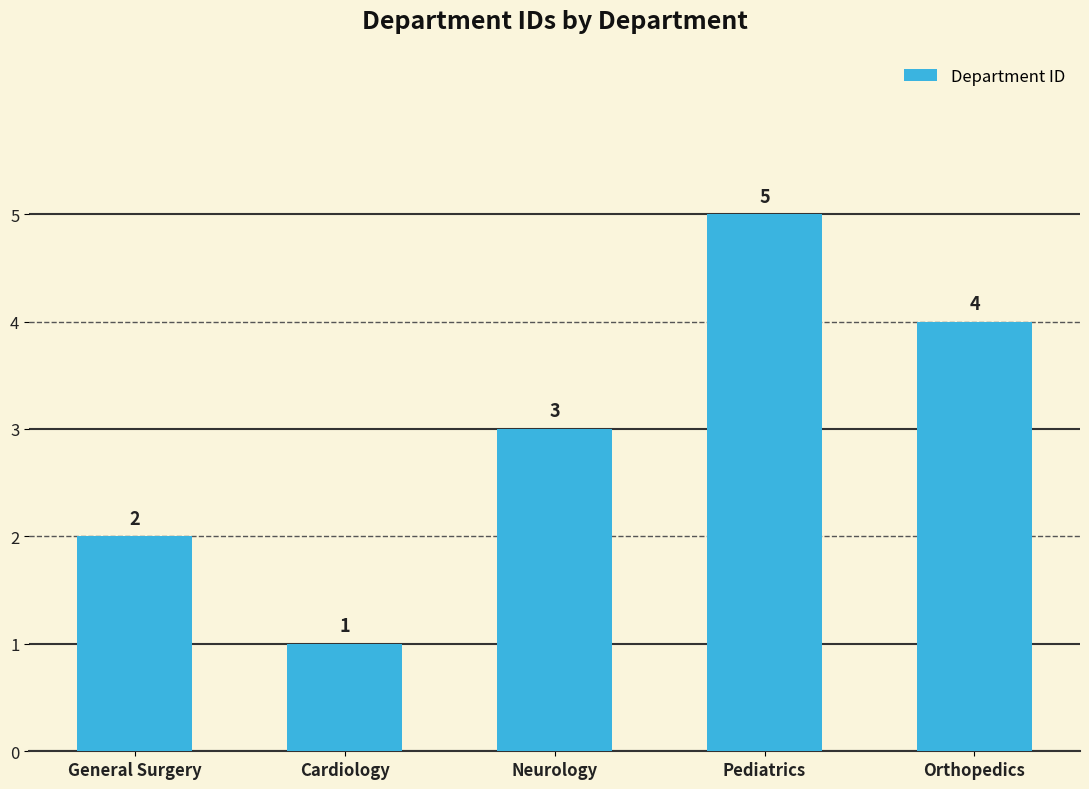

Reading left to right, list all the values displayed in this chart.

2	1	3	5	4